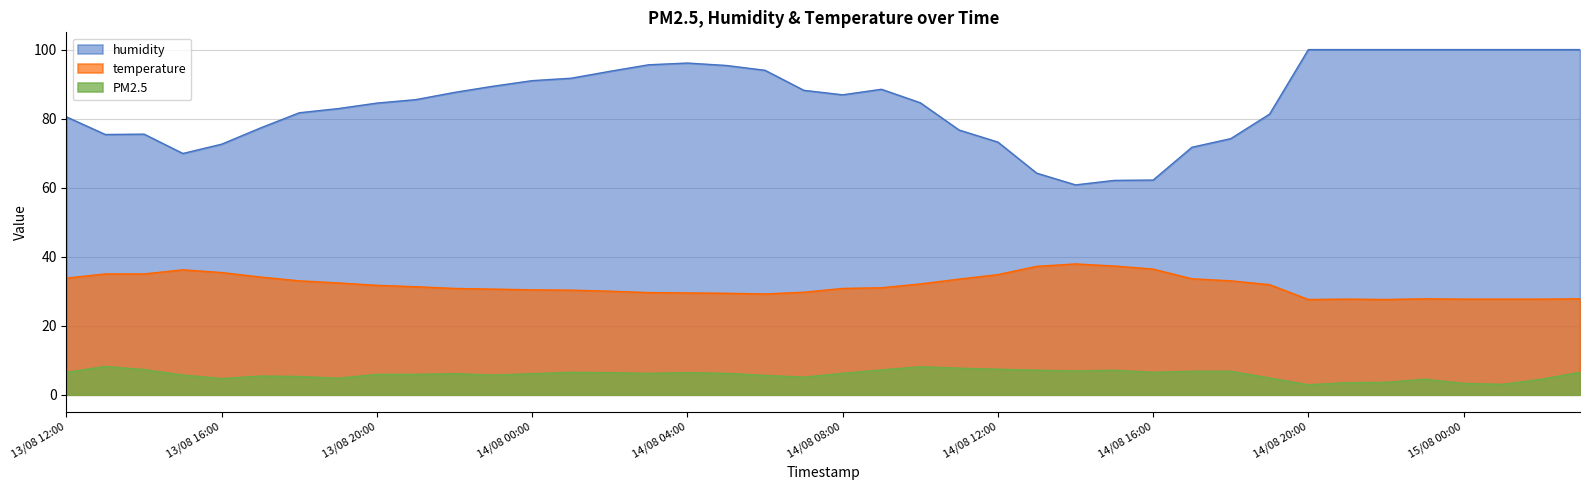

How many interior local valleys does the humidity series have?

4